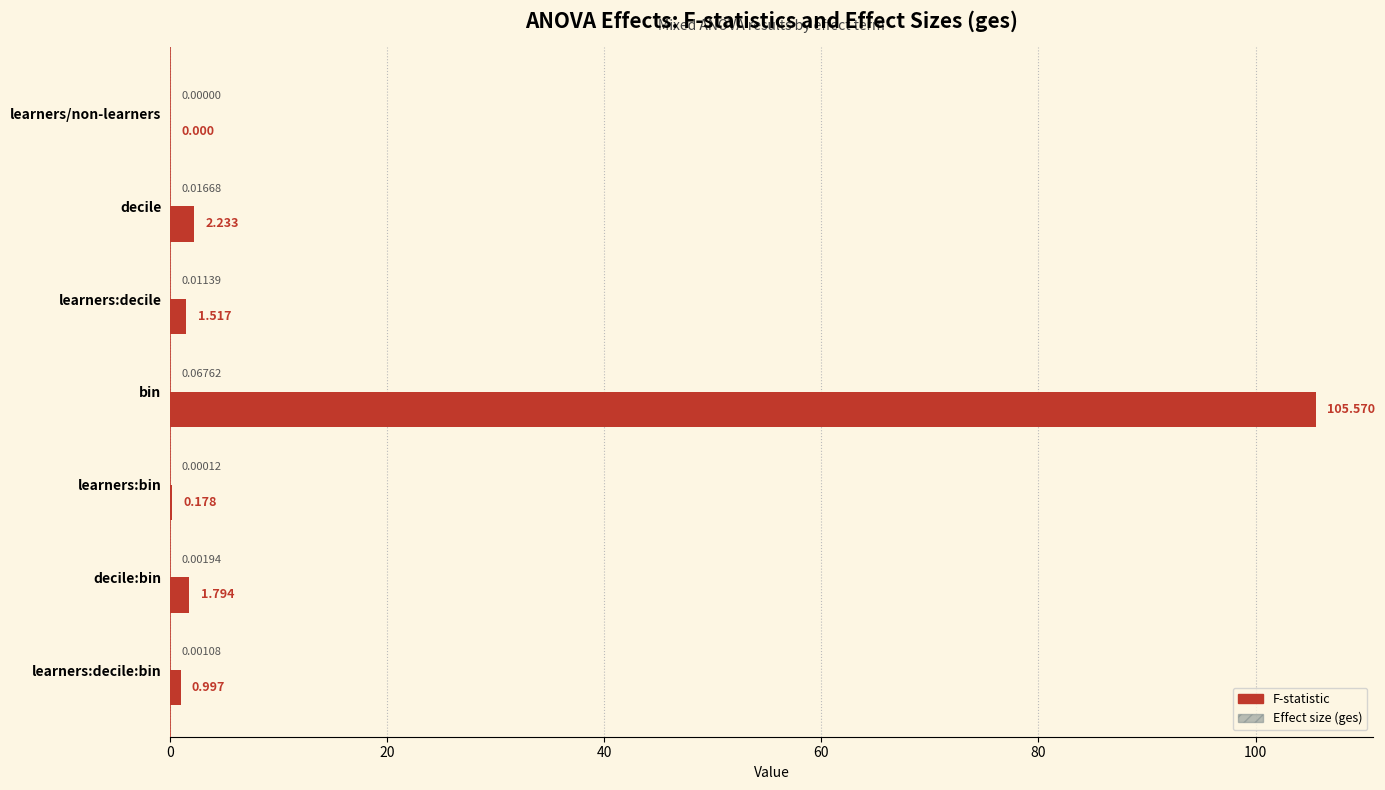

How many series are shown in this chart?

2